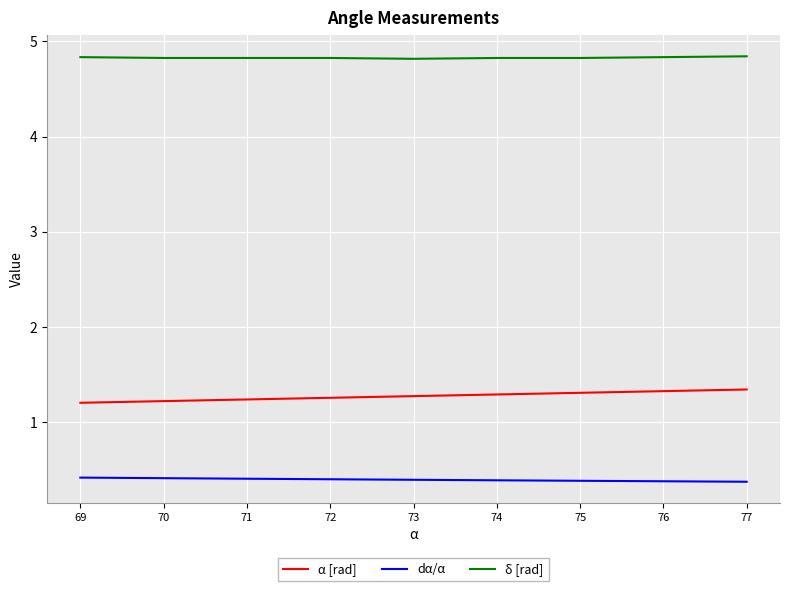

What is the minimum value shown in the chart?

0.4